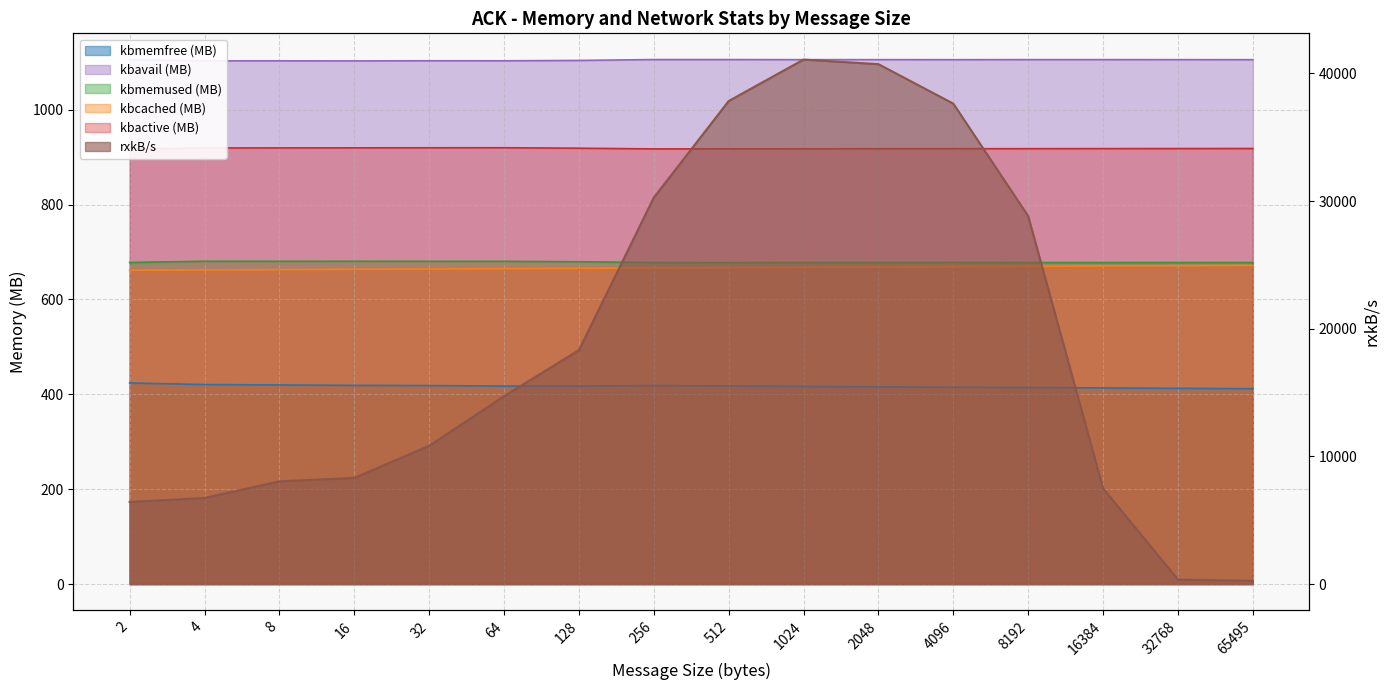

What is the sum of the kbavail values at 32 and 1024?

2208.6